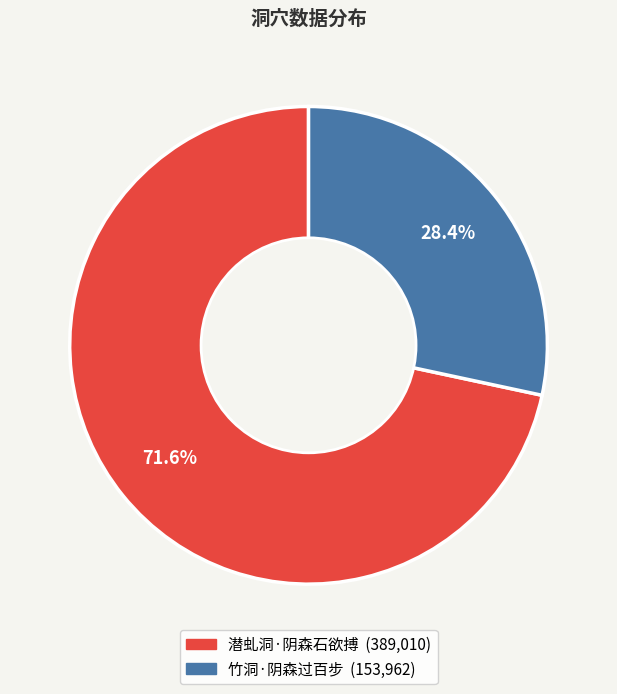

Combined, do 竹洞·阴森过百步 and 潜虬洞·阴森石欲搏 account for over 50%?

Yes